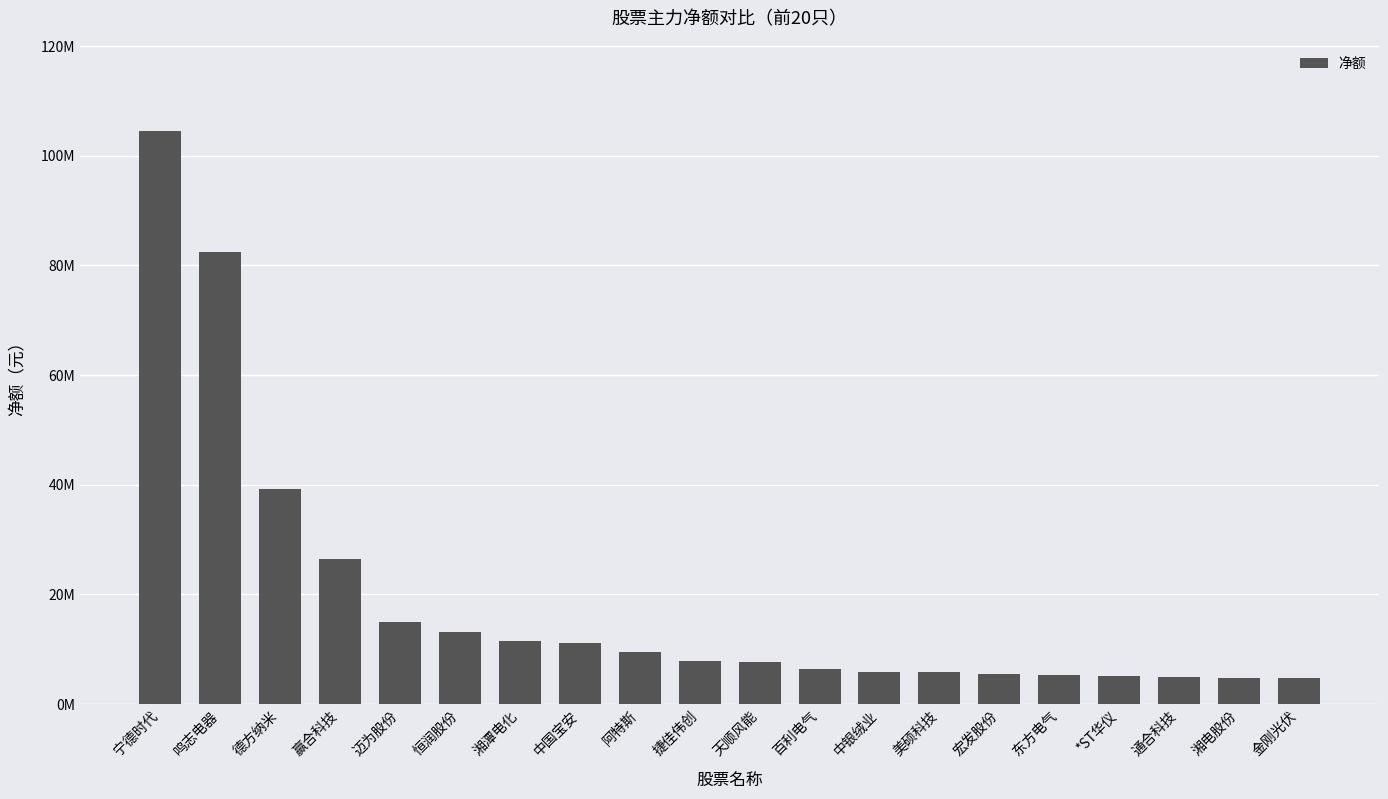

Are the bars horizontal?

No